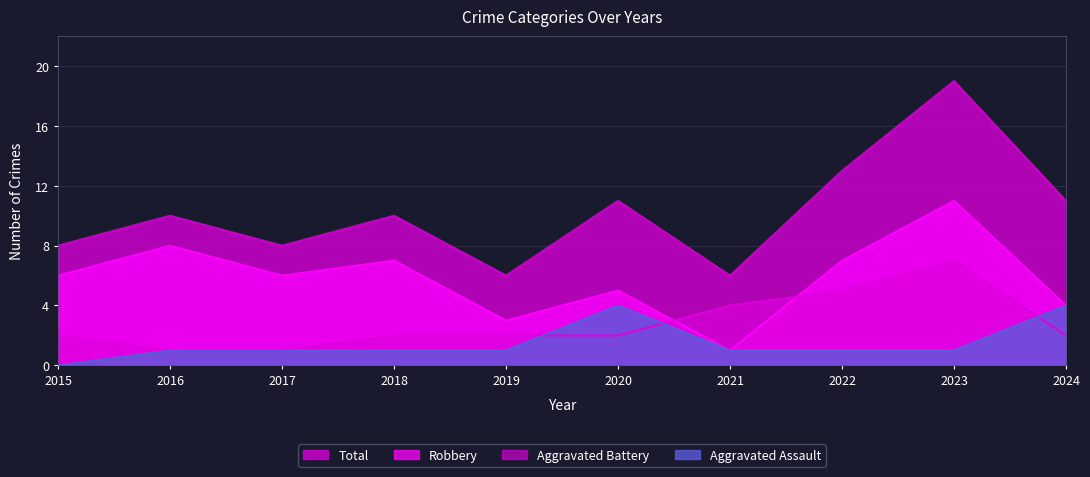

True or false: Aggravated Assault has more than 0 points higher than both neighbors.

True